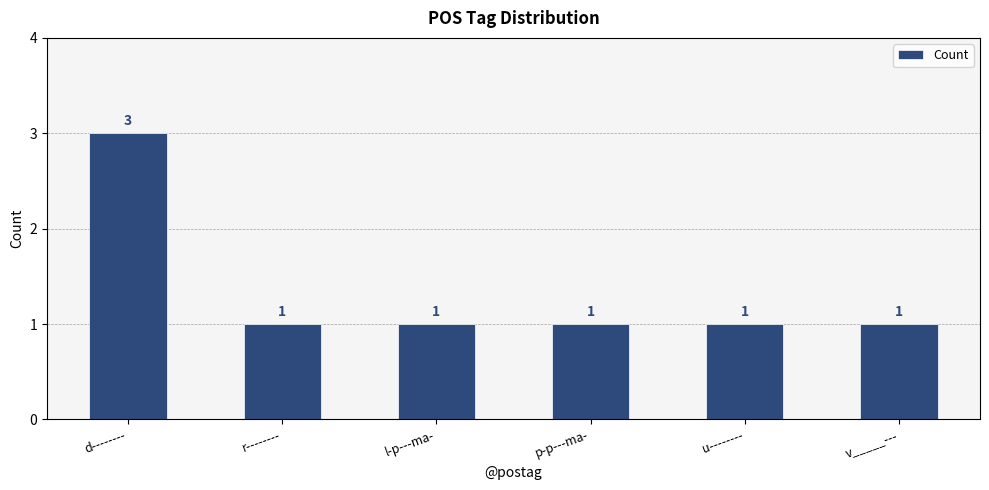

What value does the data have at u--------?

1